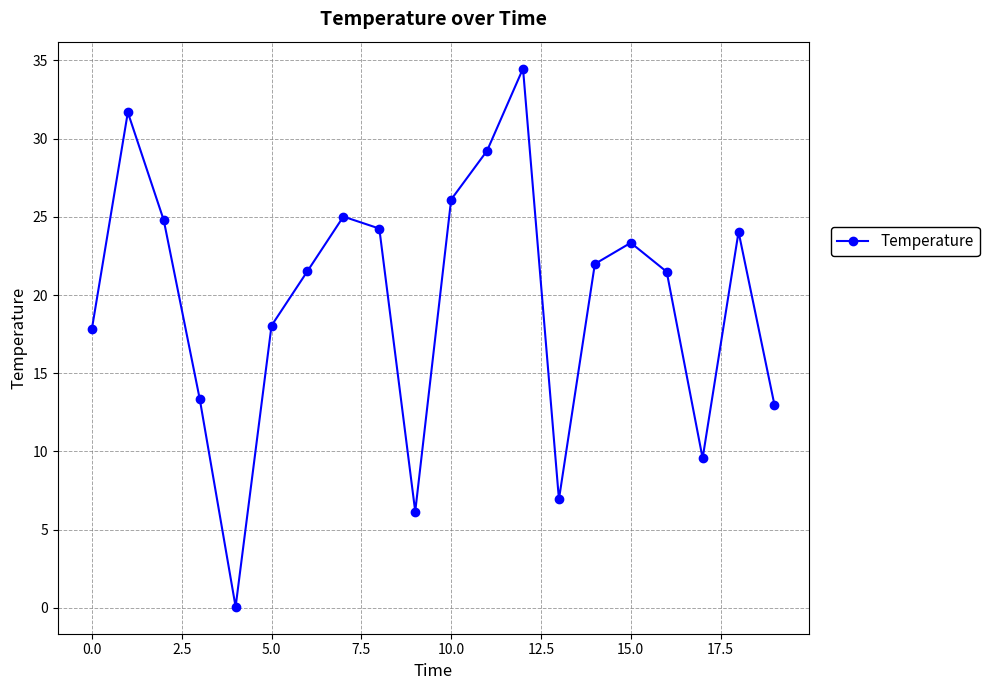

Reading right to left, transcribe all the data shown in this chart.

13.0	24.0	9.6	21.5	23.3	22.0	6.9	34.5	29.2	26.1	6.2	24.2	25.0	21.5	18.0	0.1	13.4	24.8	31.7	17.8